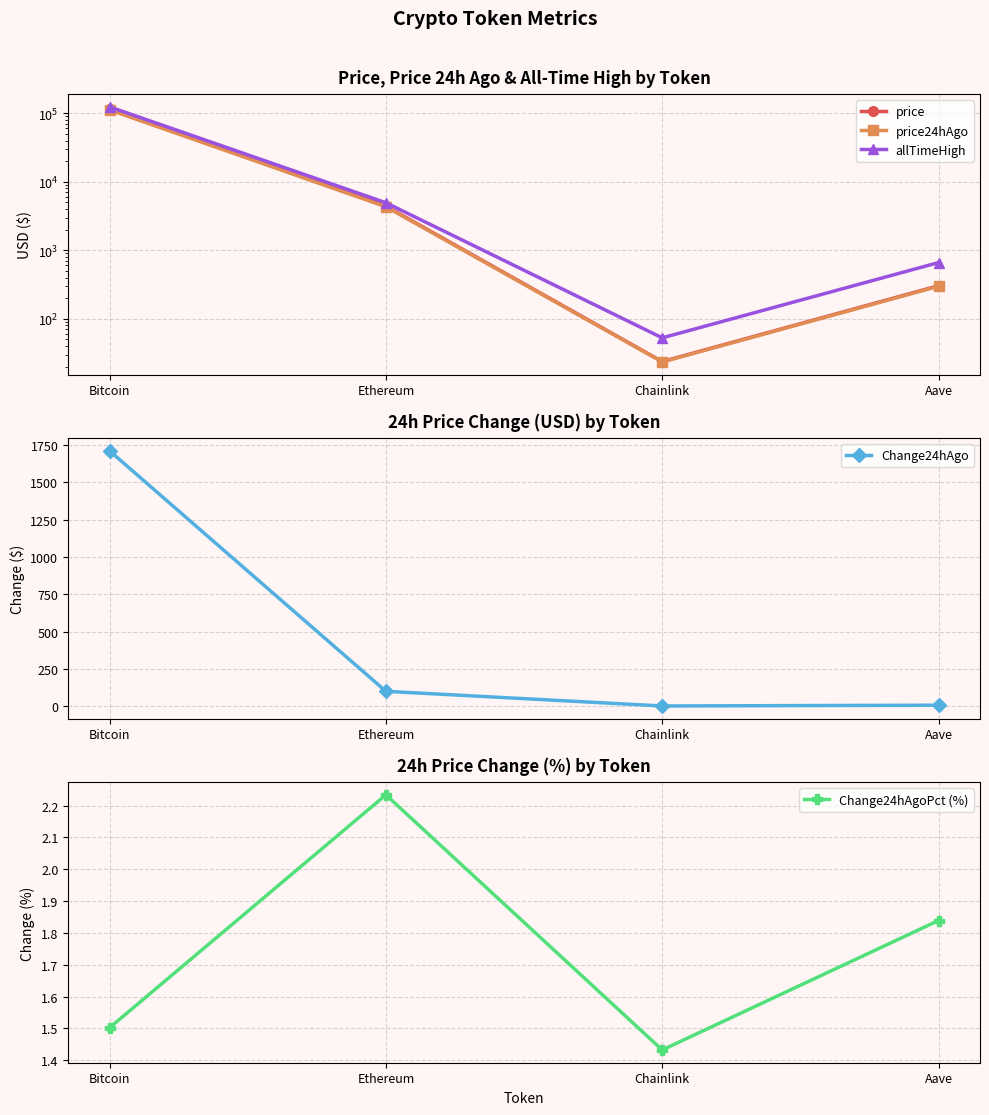

What is the label of the 2nd point from the left?

Ethereum